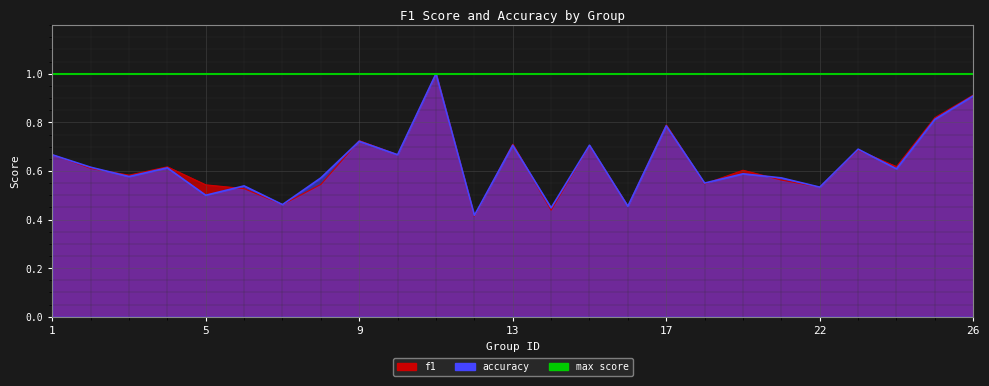

The value of f1 at 6 is 0.5. True or false?

True